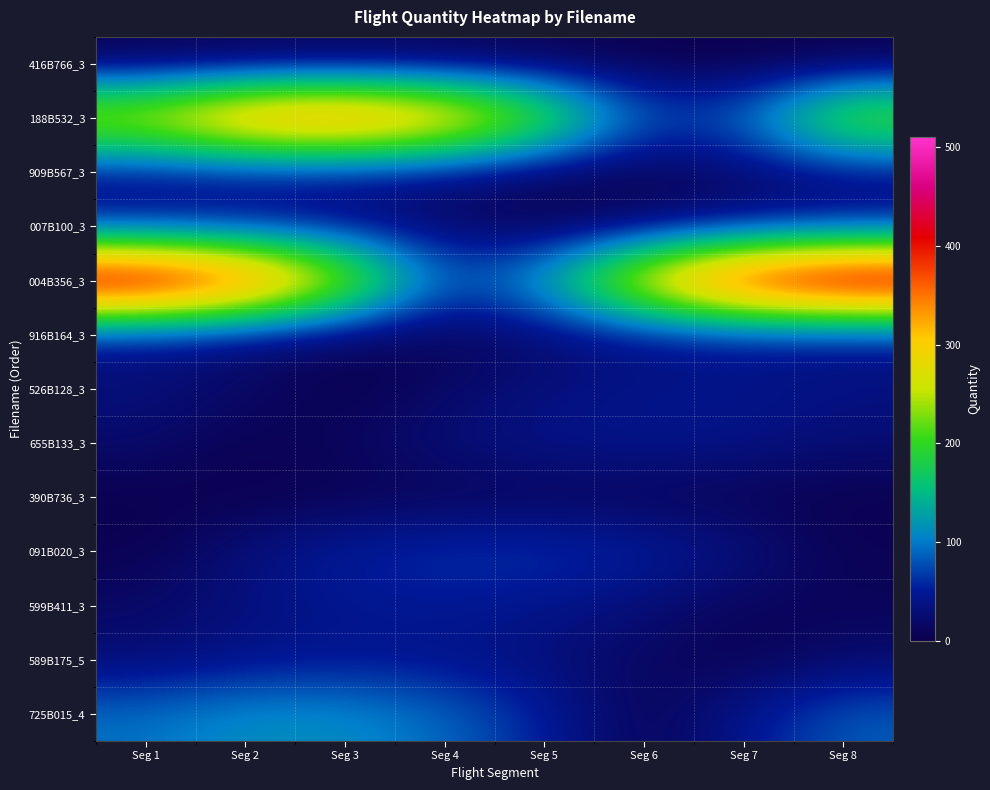

What is the difference between the highest and lowest values at Seg 2?

431